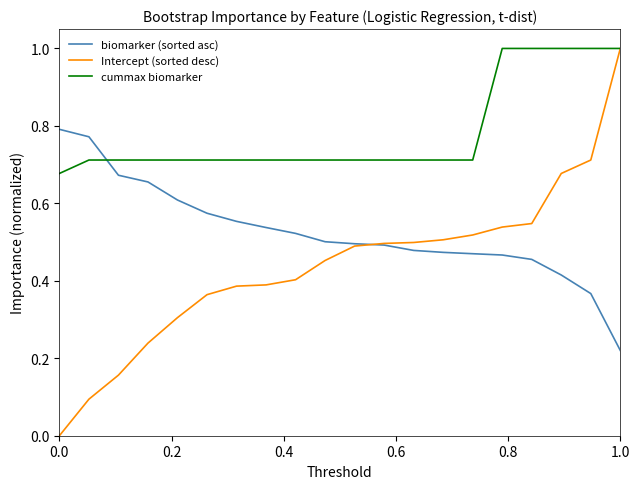

How many times do cummax biomarker and biomarker (sorted asc) cross each other?

1